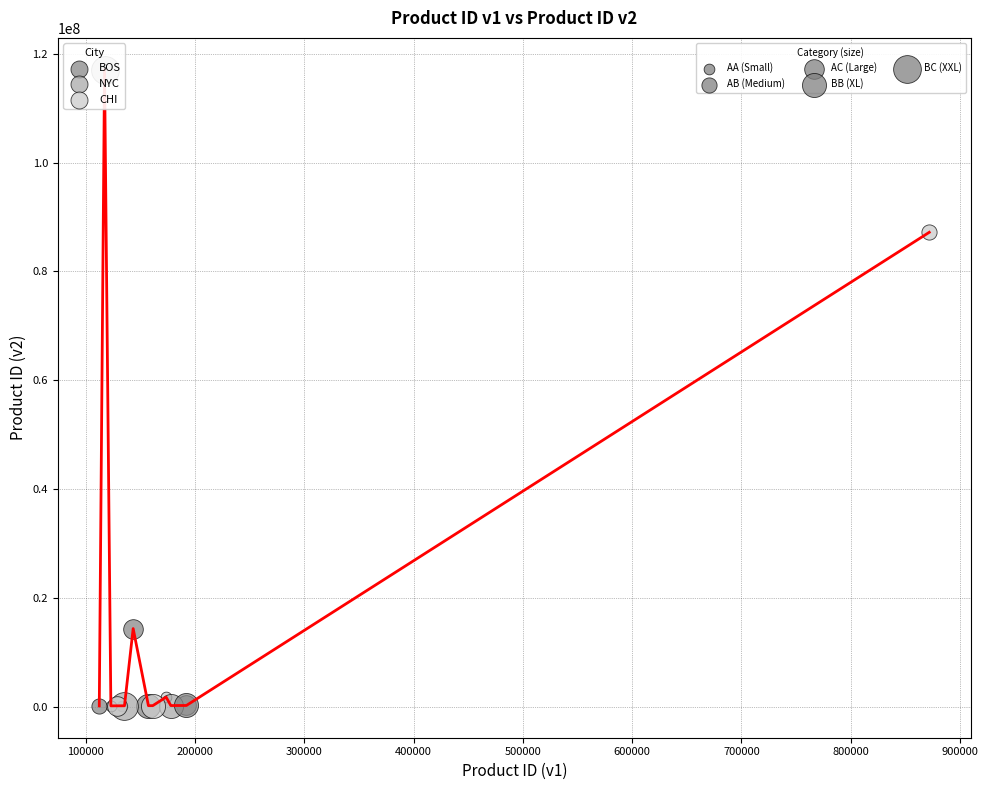

What is the difference between the maximum and minimum values?

116978843